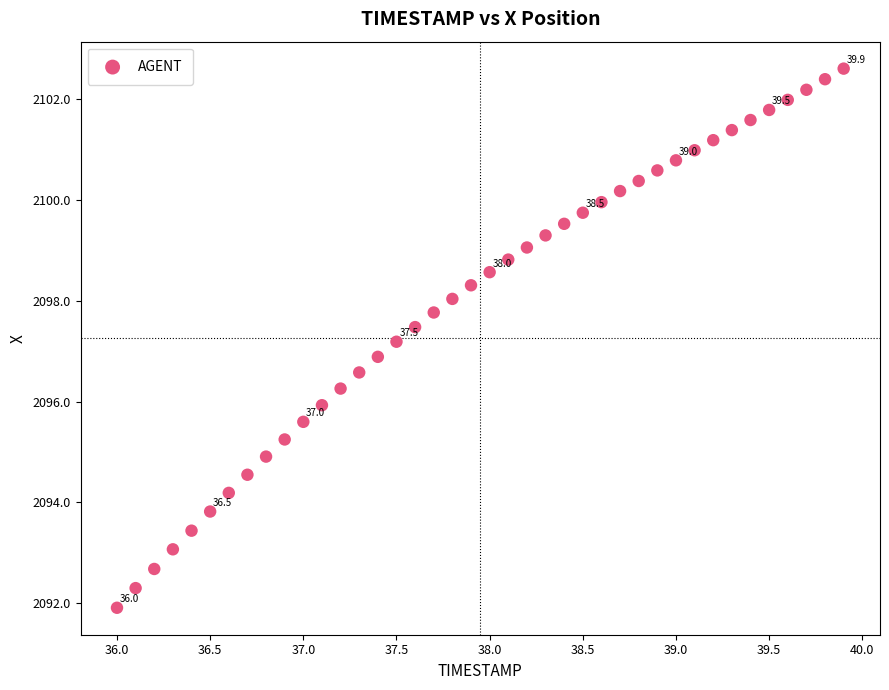

What is the range of X values (max minus min)?

3.9